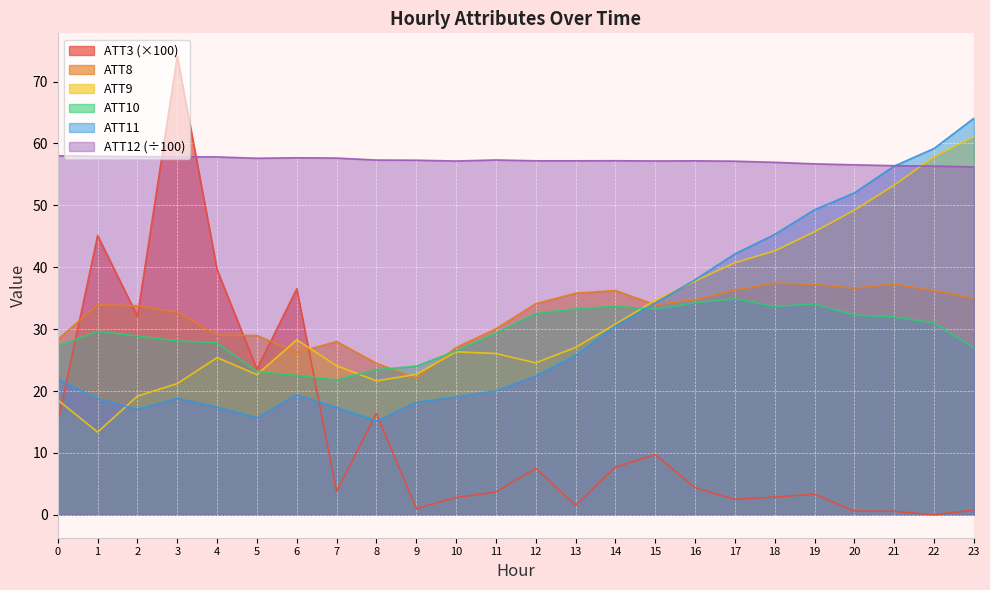

How many lines are shown in the chart?

6